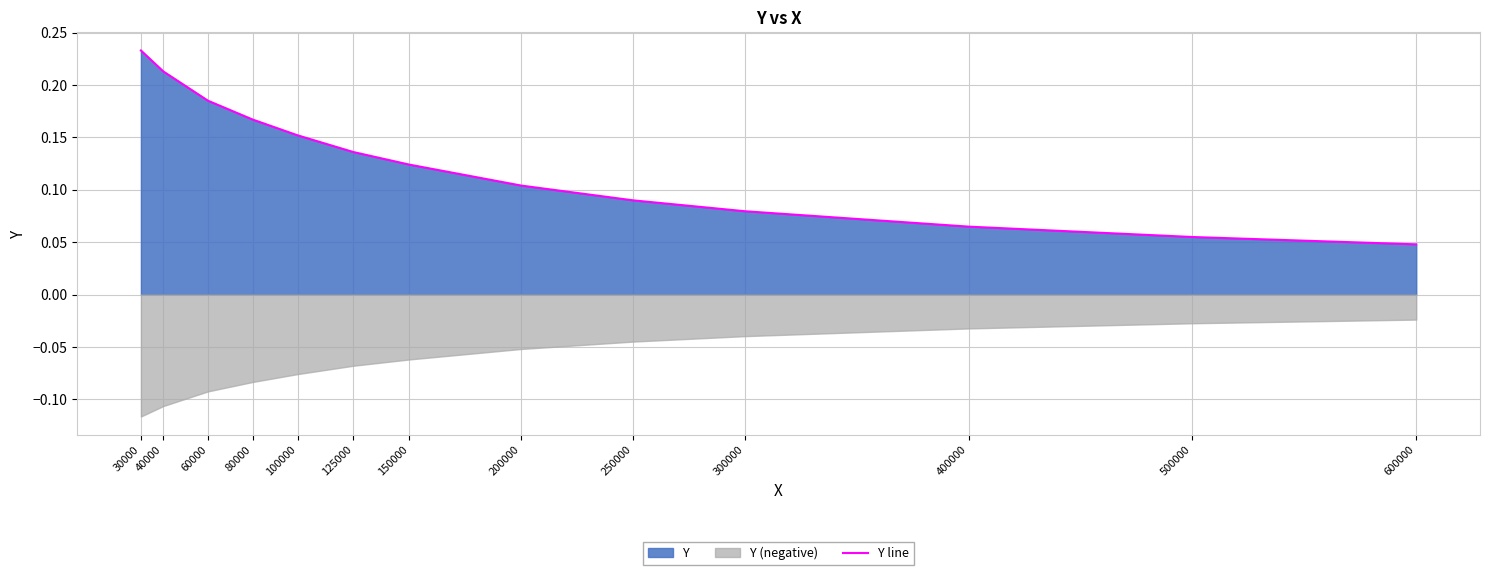

What is the sum of all values?

1.7